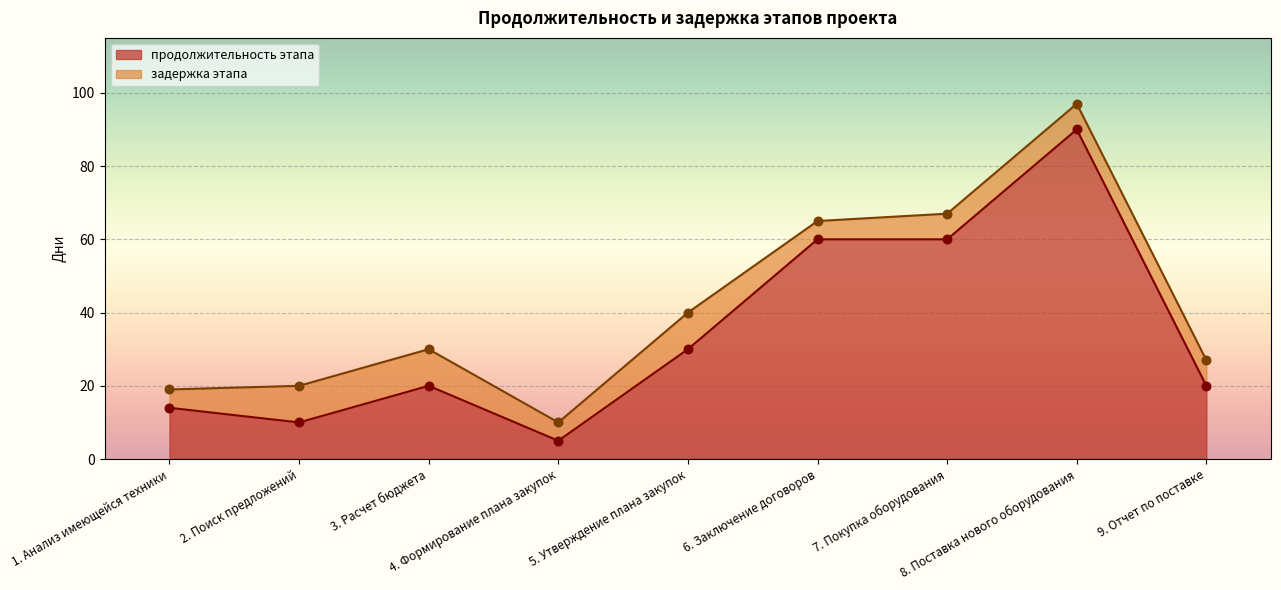

What is the ratio of the value at 1. Анализ имеющейся техники to the value at 5. Утверждение плана закупок?

0.5